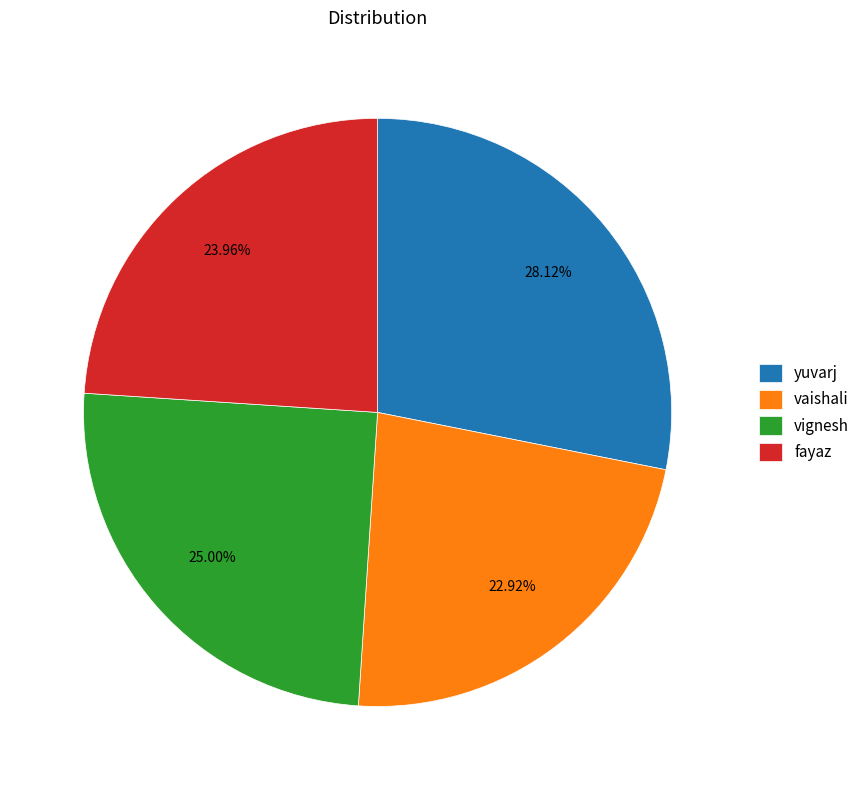

Between vaishali and fayaz, which is larger?

fayaz